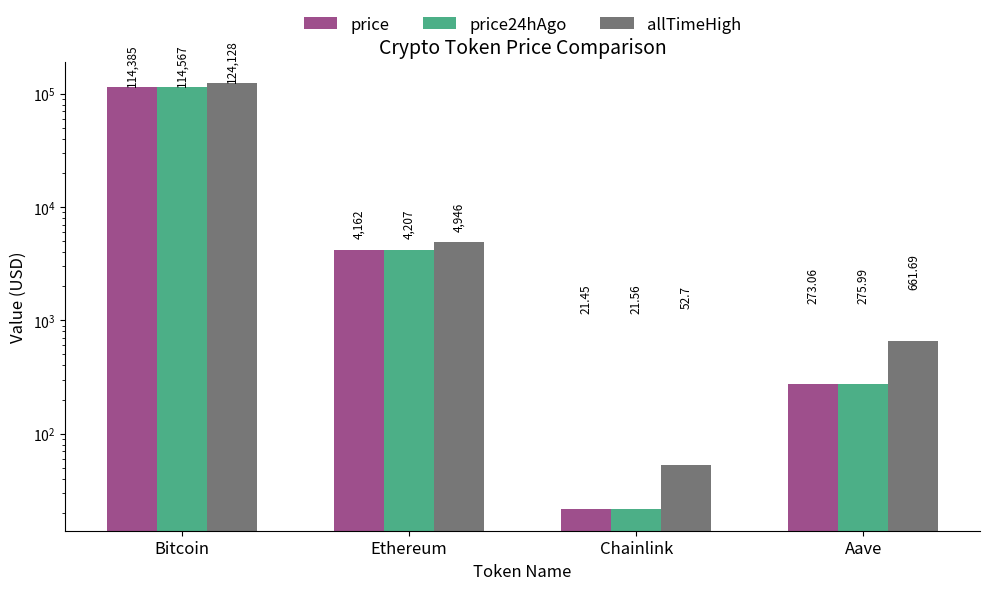

At how many categories does at least one series exceed 91387?

1